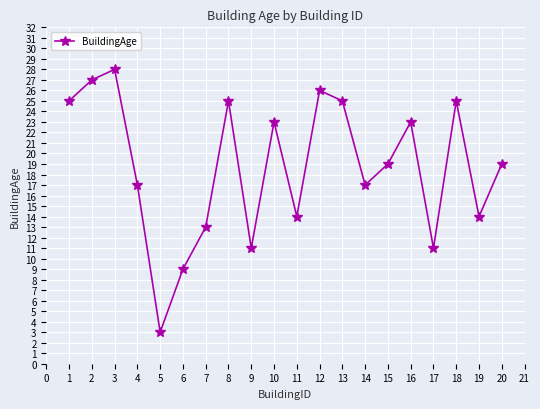

At which category does the data reach its first local valley?

5